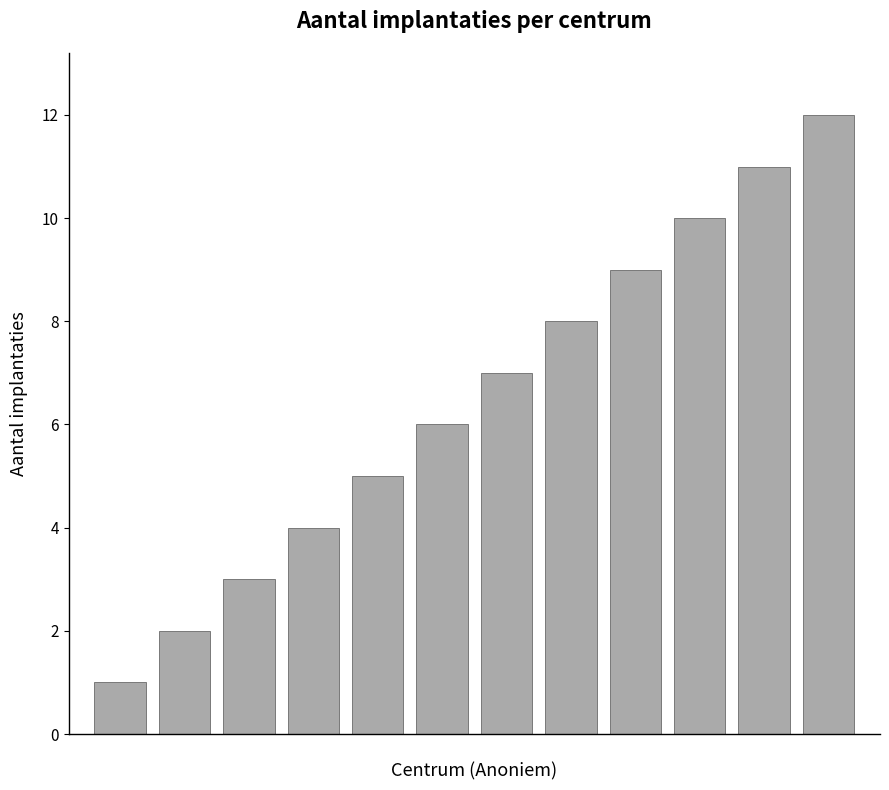

What is the difference between the maximum and minimum values?

11